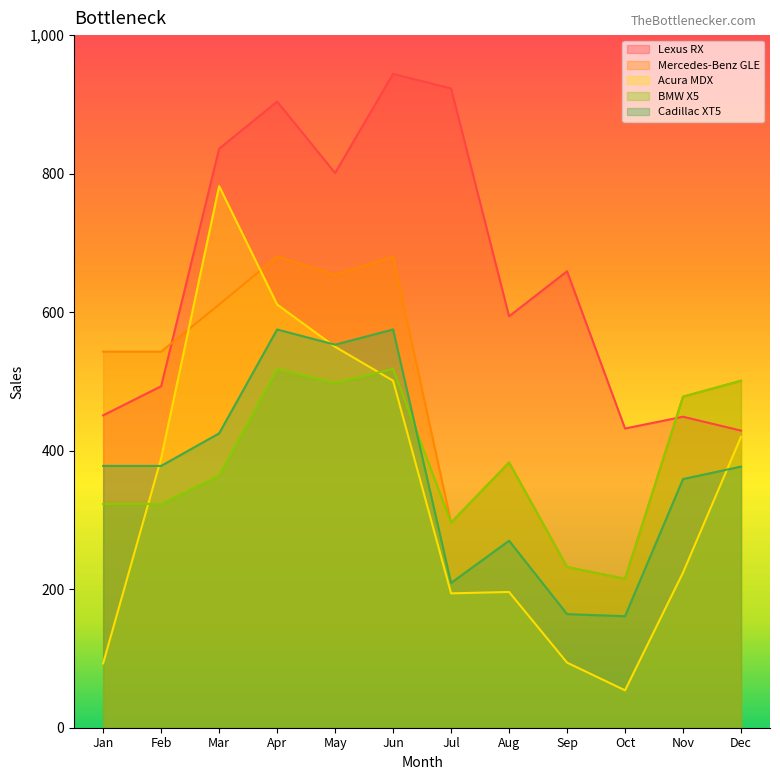

Which series has the largest total across all categories?

Lexus RX